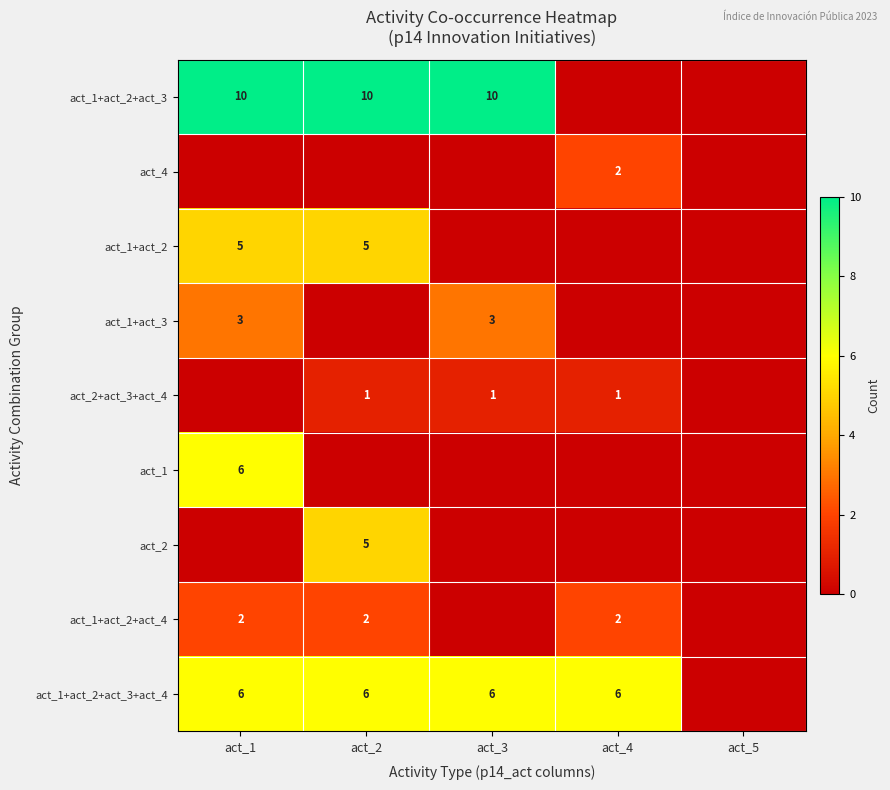

What is the difference between the highest and lowest values at act_4?

6